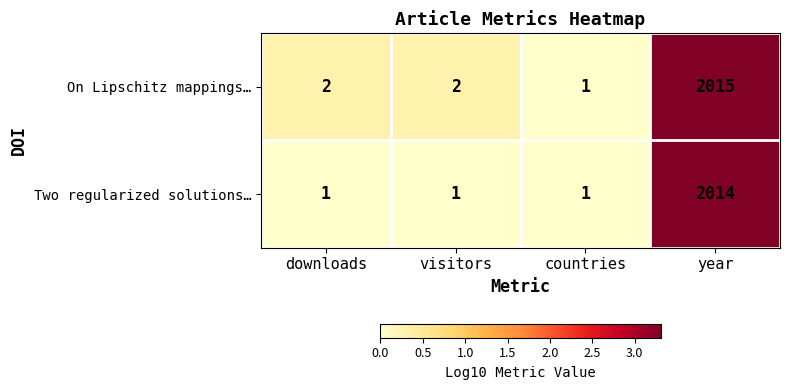

Rank the series by their maximum value, from lowest to highest.

Two regularized solutions…, On Lipschitz mappings…